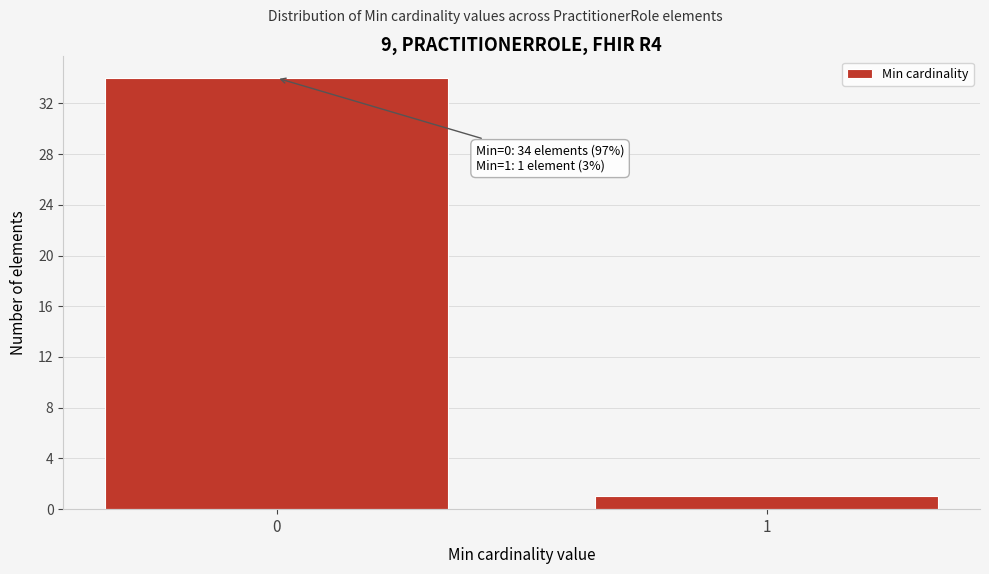

Reading right to left, what are all the values shown in this chart?

1	34